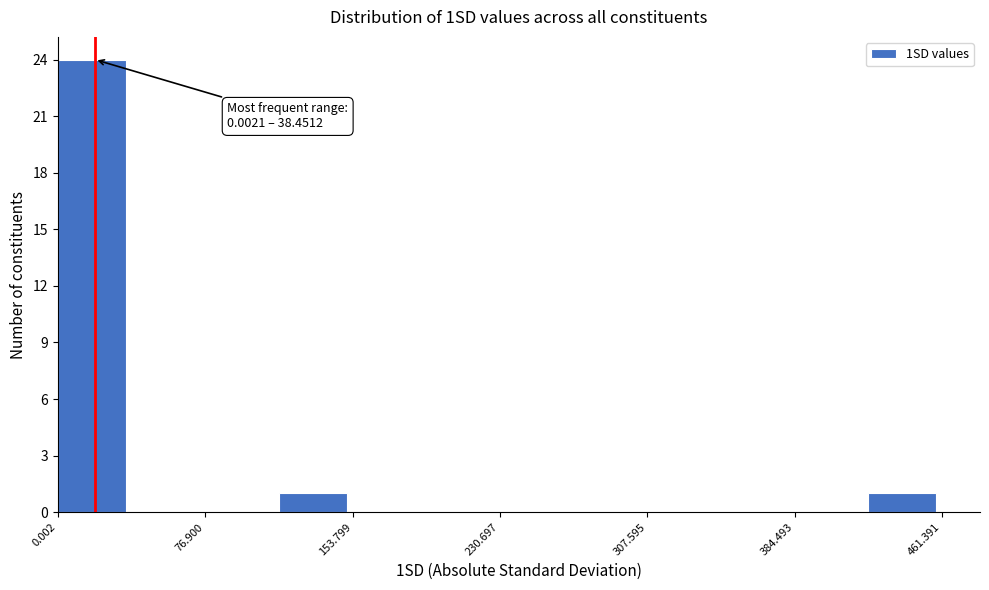

Read against the x-axis, roughly where is the centre of the tallest bar?

20